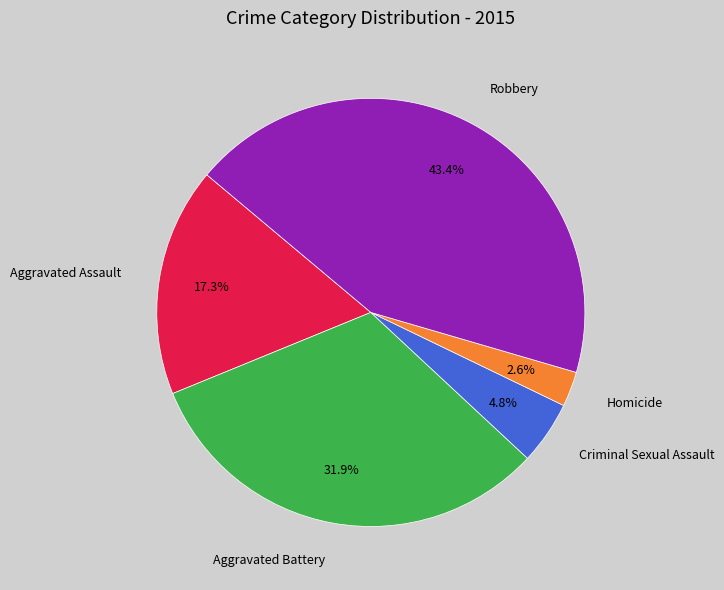

To the nearest percent, what is the difference between the Robbery and Aggravated Assault slice percentages?

26%